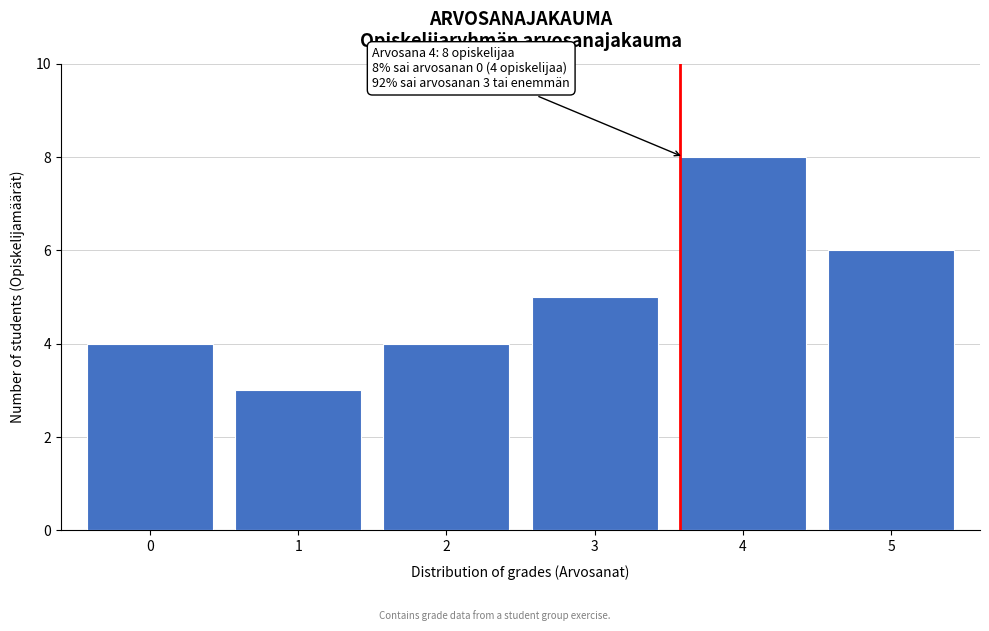

Reading right to left, transcribe all the data shown in this chart.

6	8	5	4	3	4